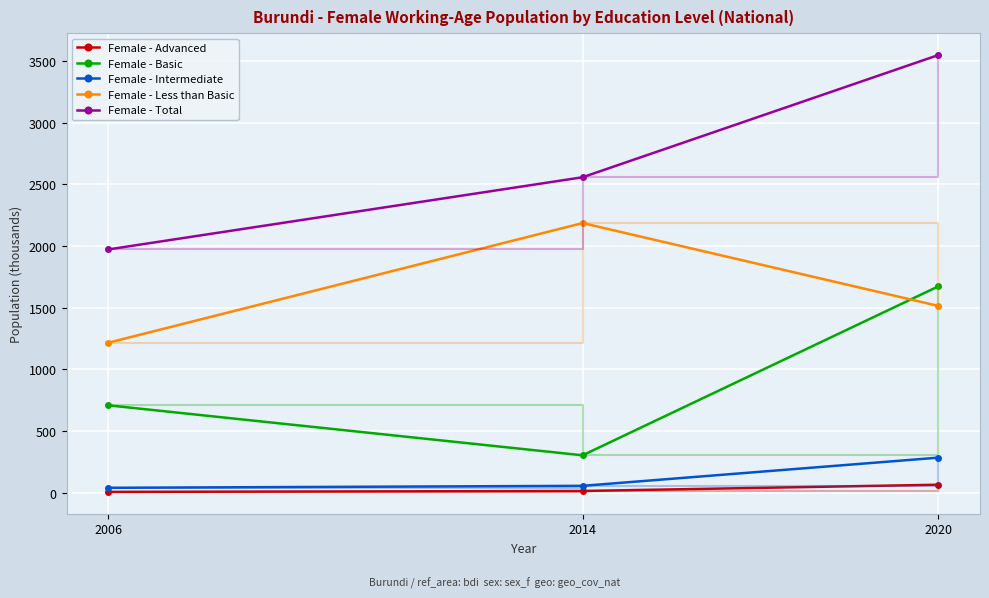

List the series in order of their peak value, highest first.

Female - Total, Female - Less than Basic, Female - Basic, Female - Intermediate, Female - Advanced